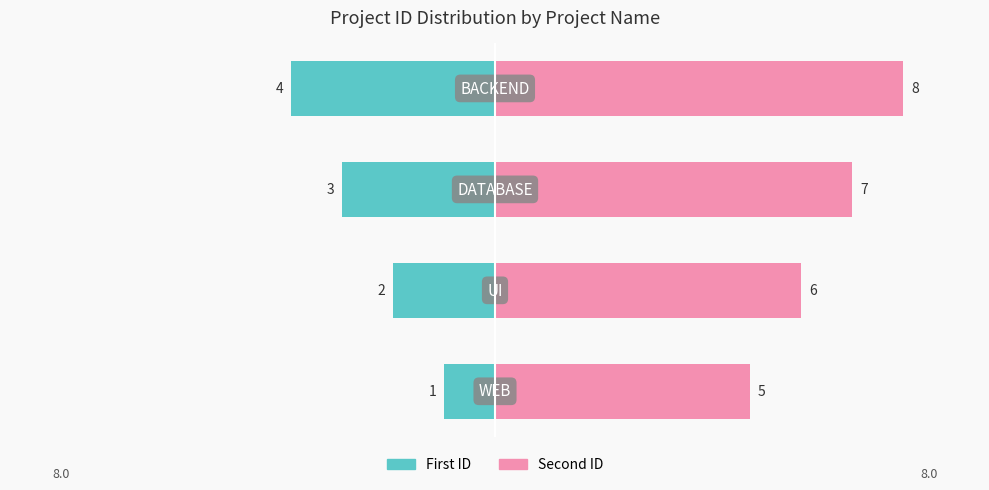

What is the value of the First ID bar at the 2nd from the left?

-2